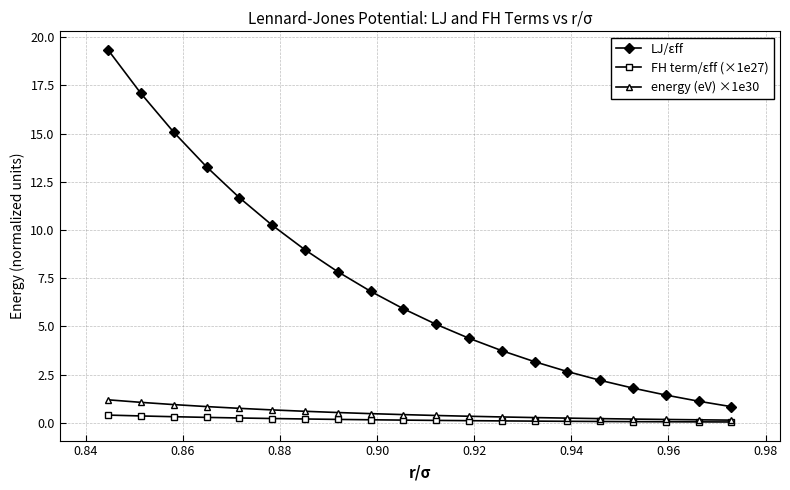

Which series has the widest spread of values?

LJ/εff